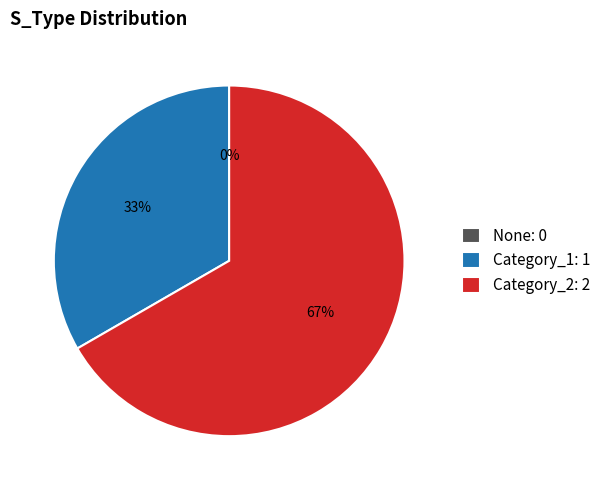

Rank the categories by value from highest to lowest.

Category_2, Category_1, None